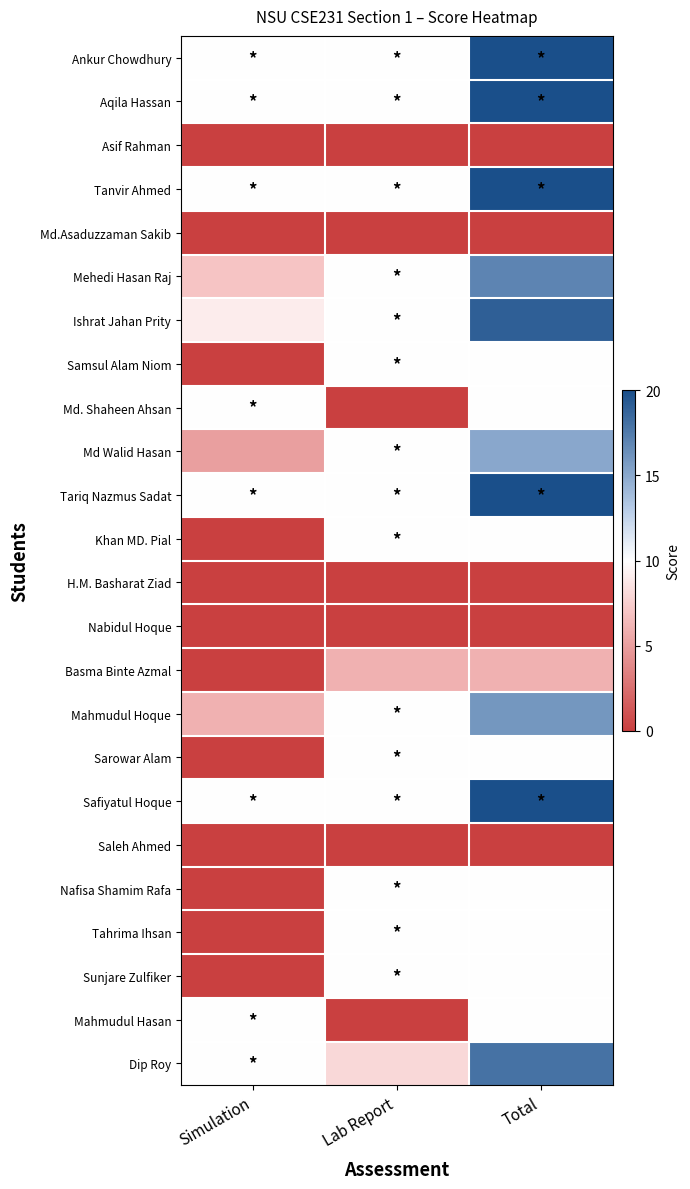

Rank the series by their maximum value, from highest to lowest.

Ankur Chowdhury, Aqila Hassan, Tanvir Ahmed, Tariq Nazmus Sadat, Safiyatul Hoque, Ishrat Jahan Prity, Dip Roy, Mehedi Hasan Raj, Mahmudul Hoque, Md Walid Hasan, Samsul Alam Niom, Md. Shaheen Ahsan, Khan MD. Pial, Sarowar Alam, Nafisa Shamim Rafa, Tahrima Ihsan, Sunjare Zulfiker, Mahmudul Hasan, Basma Binte Azmal, Asif Rahman, Md.Asaduzzaman Sakib, H.M. Basharat Ziad, Nabidul Hoque, Saleh Ahmed